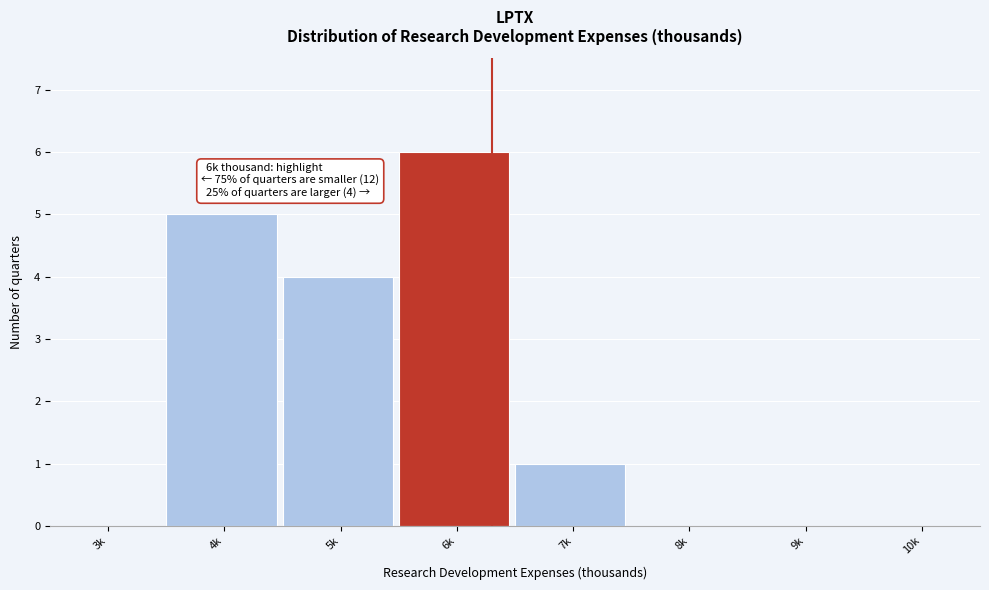

Reading left to right, transcribe all the data shown in this chart.

3k=0	4k=5	5k=4	6k=6	7k=1	8k=0	9k=0	10k=0